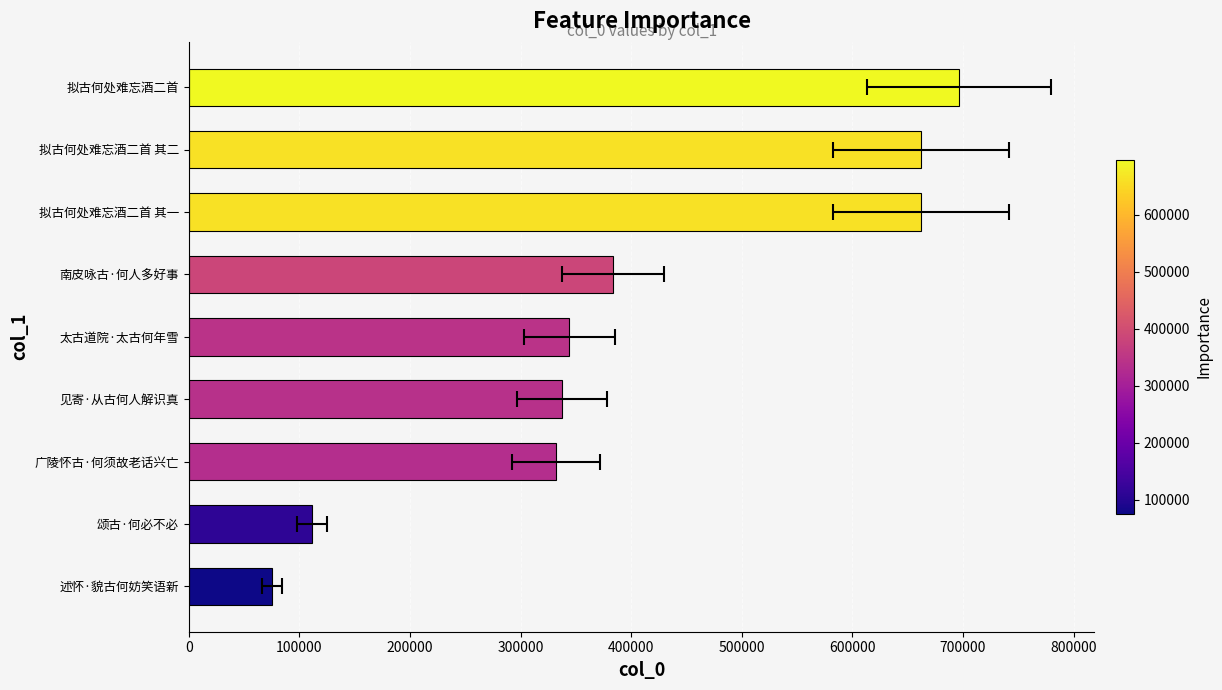

What is the approximate value at 述怀·貌古何妨笑语新, to the nearest 10?

75000